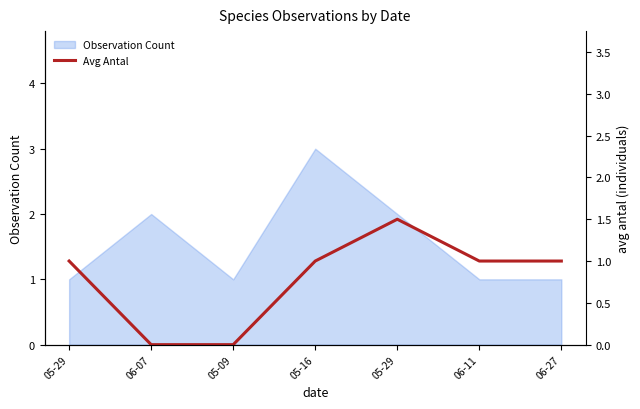

The chart shows a value of 0.5 at 05-29. True or false?

False